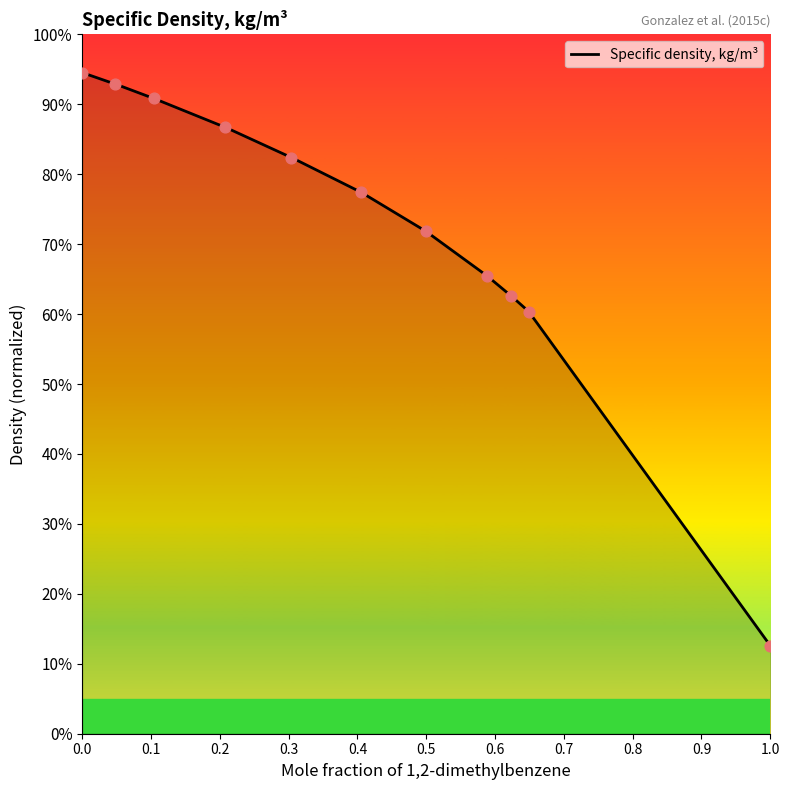

What is the ratio of the value at 0.4059 to the value at 0.4992?

1.1